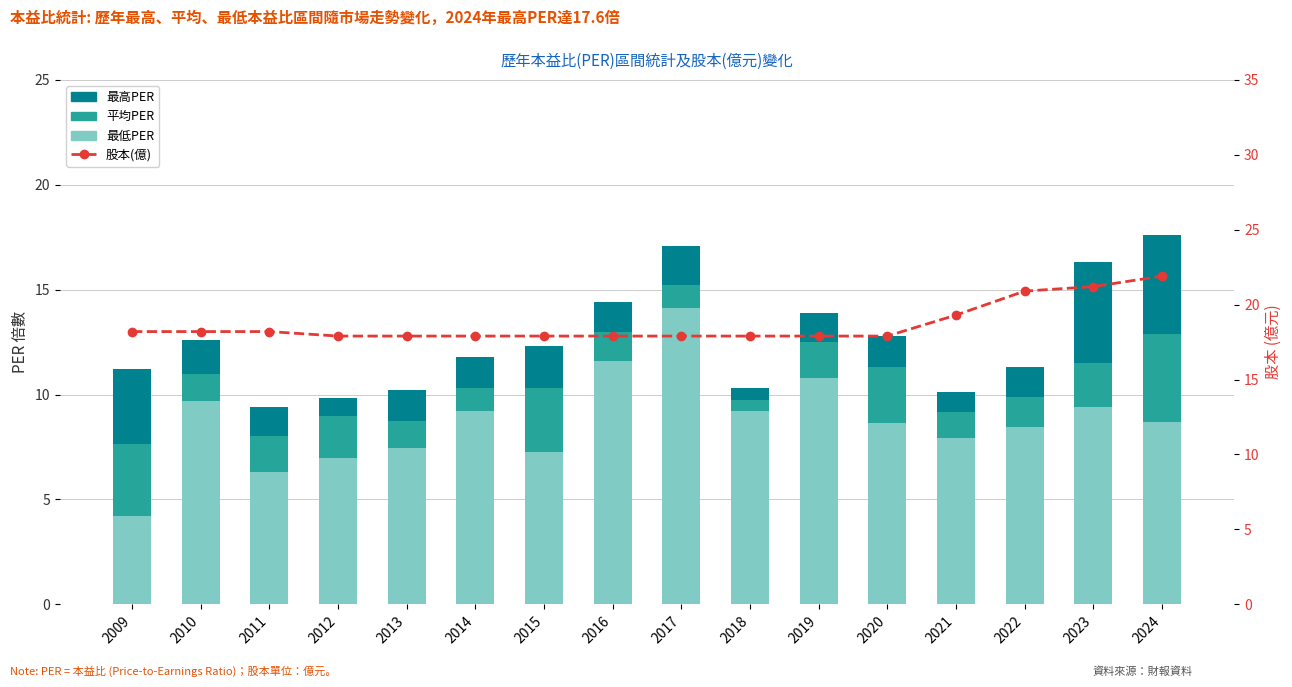

Rank the series by their maximum value, from highest to lowest.

股本(億), 最低PER, 最高PER, 平均PER